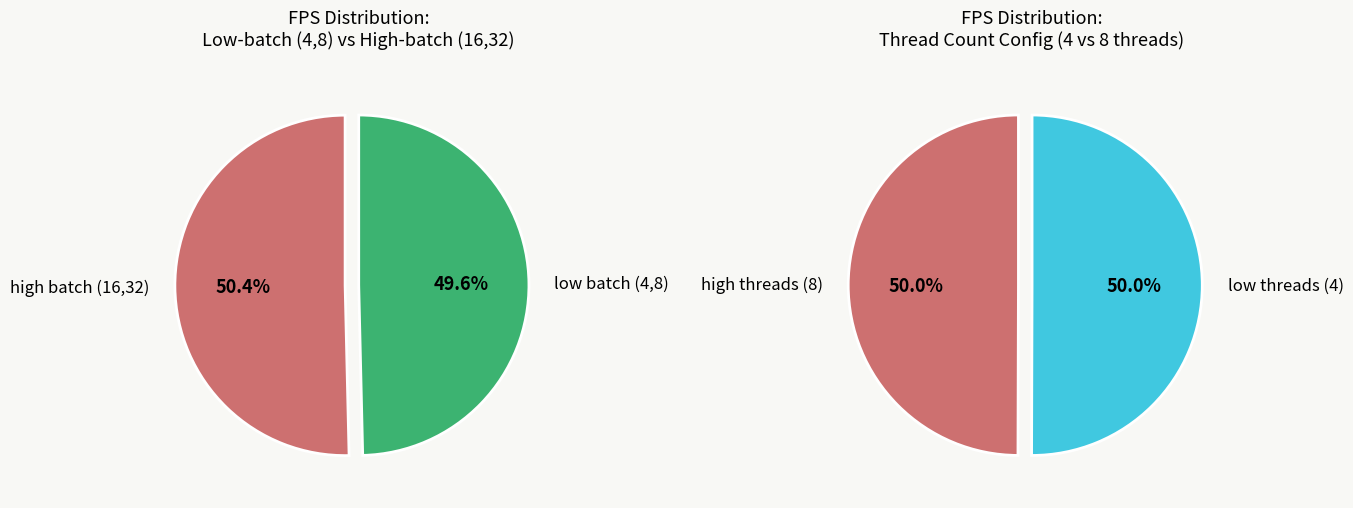

How many segments does this pie chart have?

4